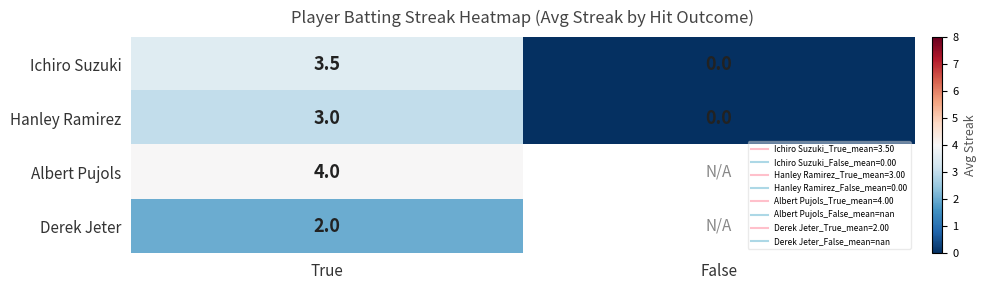

At True, list the series in order from smallest to largest.

Derek Jeter, Hanley Ramirez, Ichiro Suzuki, Albert Pujols